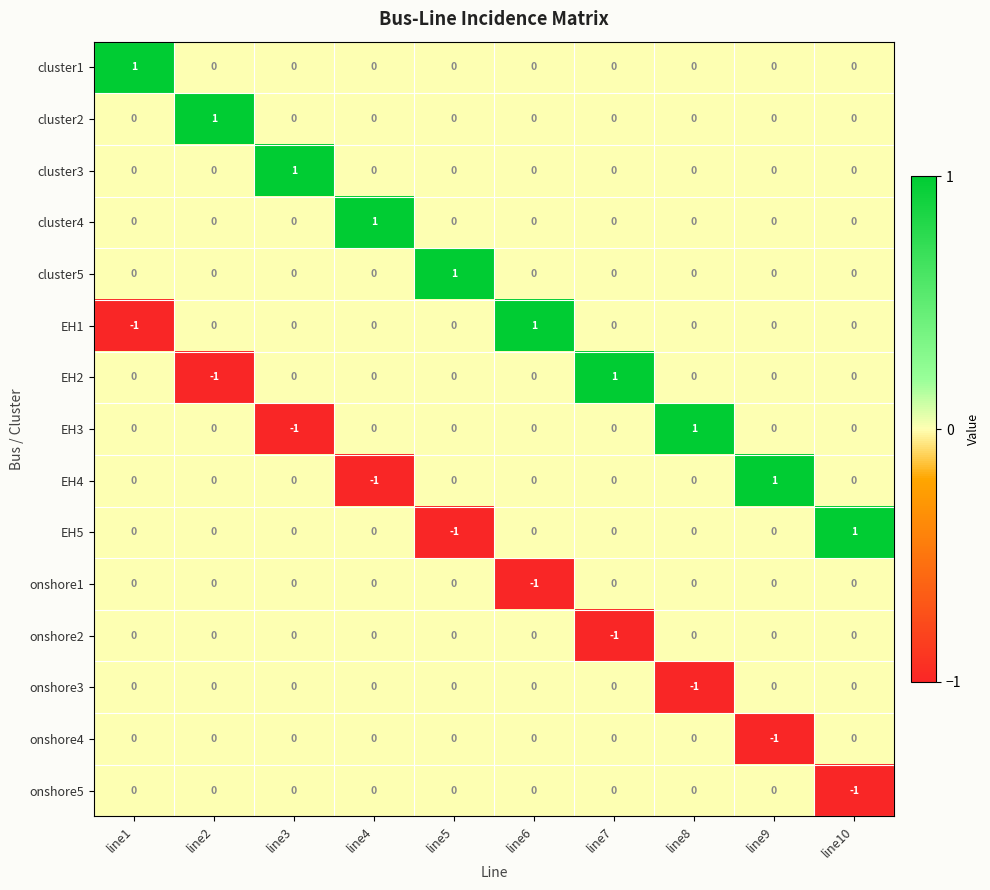

At how many categories does at least one series exceed 0?

10